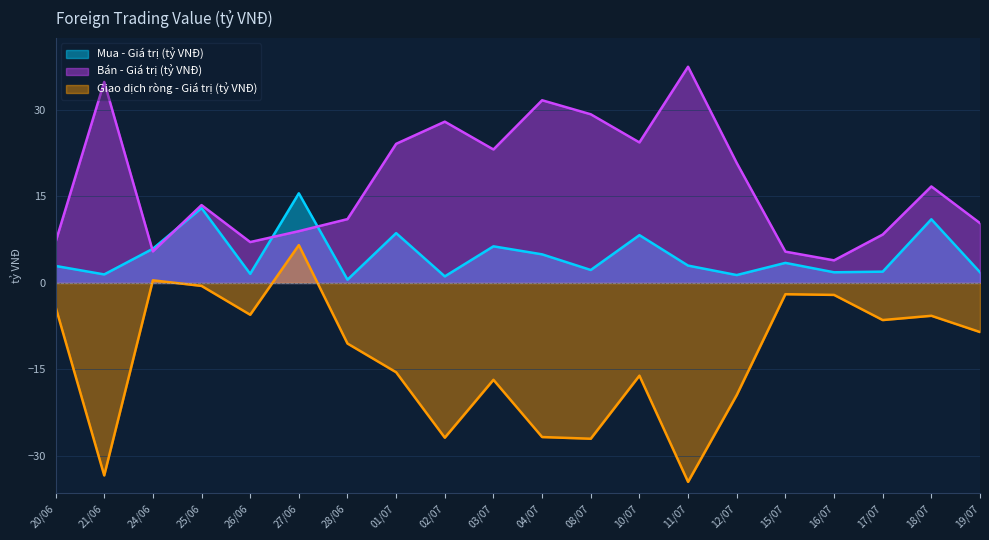

What is the label of the 3rd point from the left?

24/06